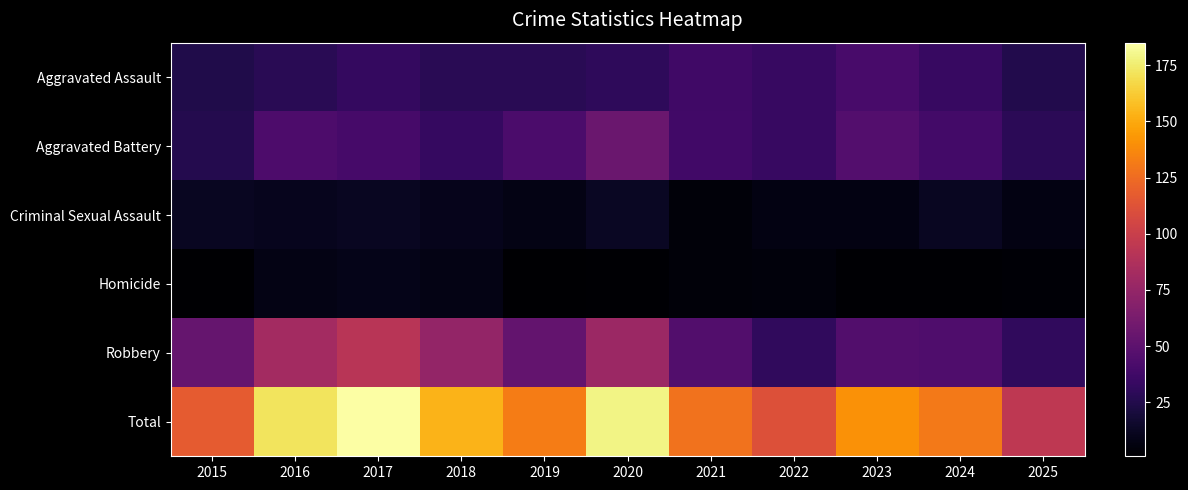

What is the total value across all series at 2020?

358